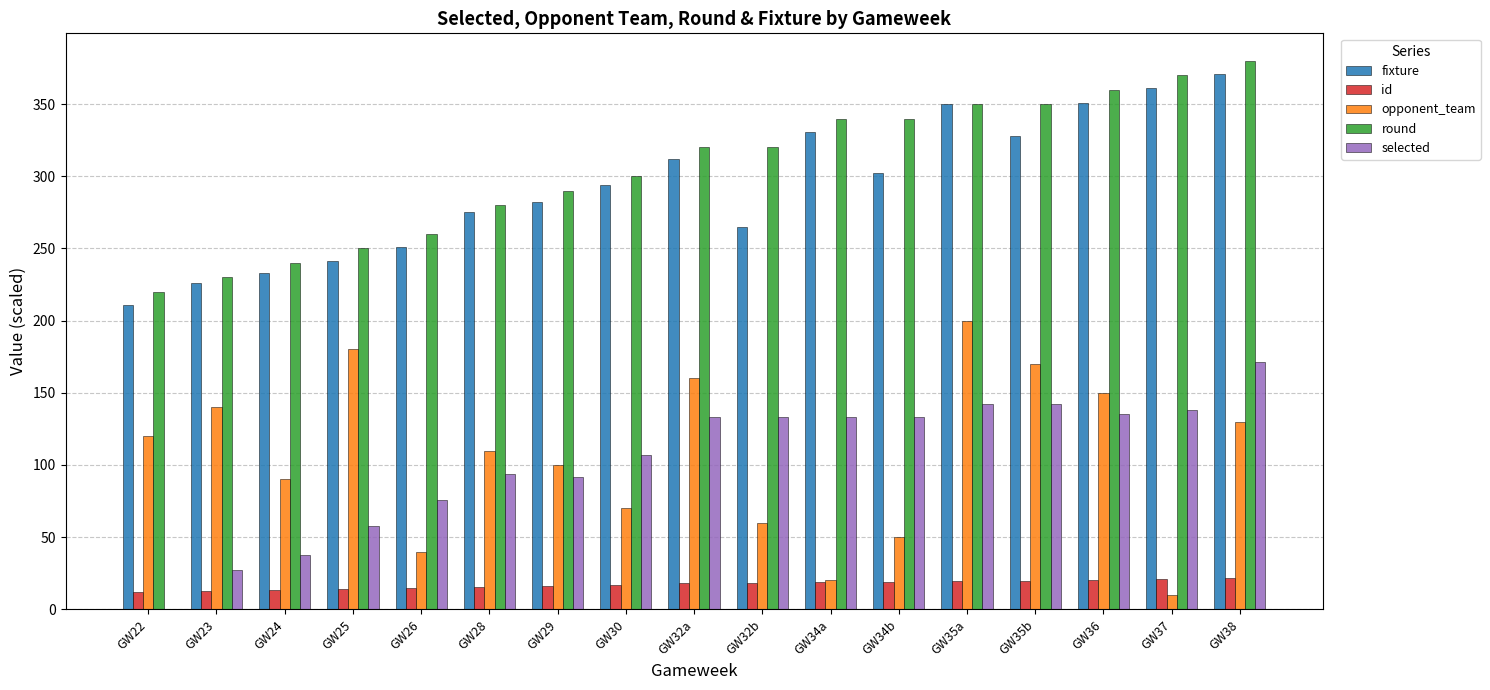

Is it true that opponent_team equals 8.5 at GW26?

False